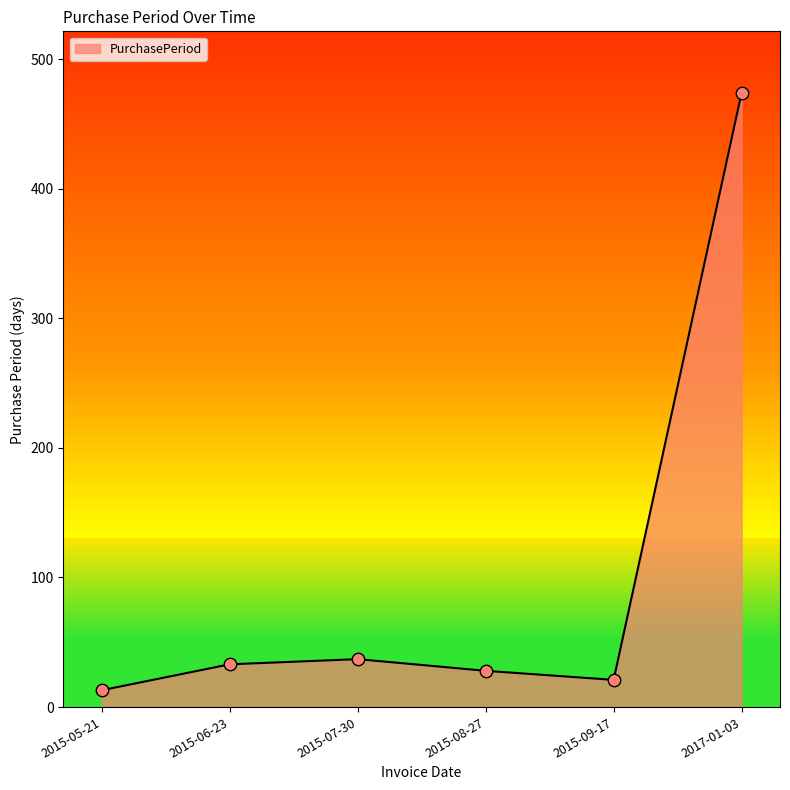

What is the ratio of the value at 2015-07-30 to the value at 2015-08-27?

1.3